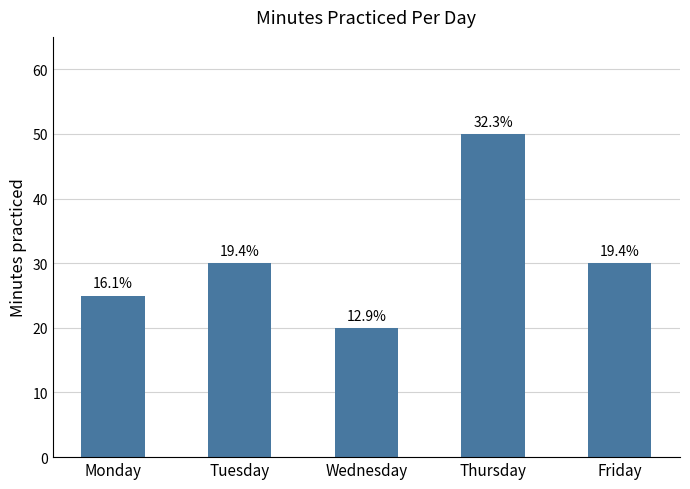

How many bars are there in total?

5